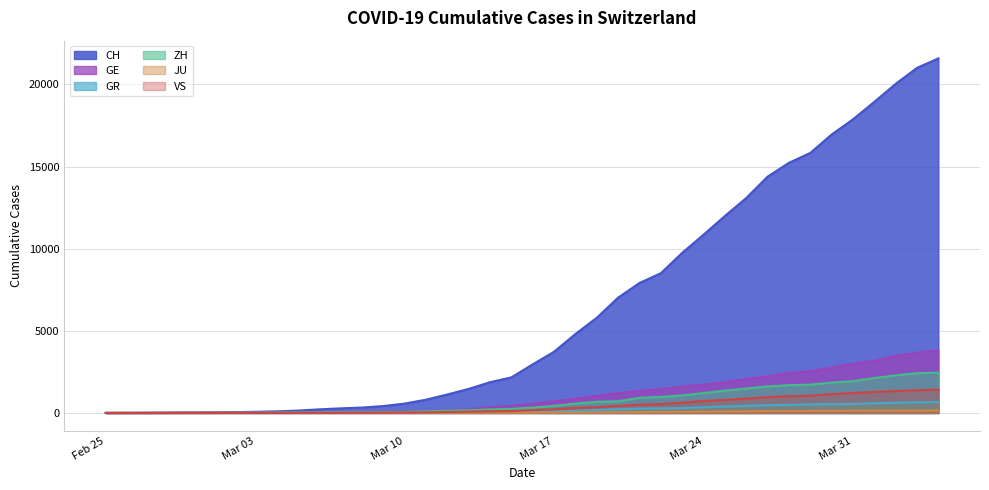

How many lines are shown in the chart?

6